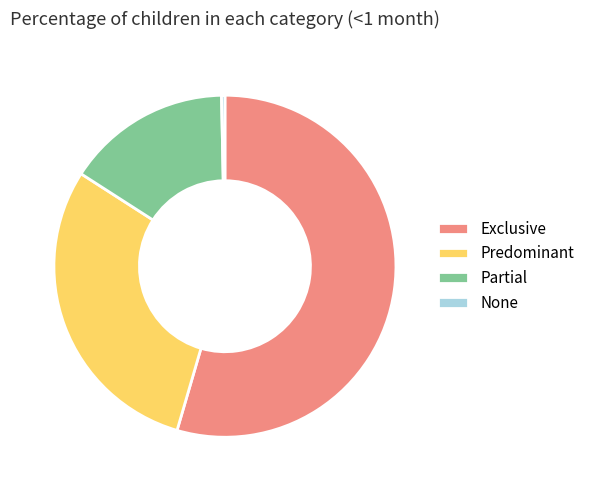

True or false: Predominant accounts for 44% of the total.

False